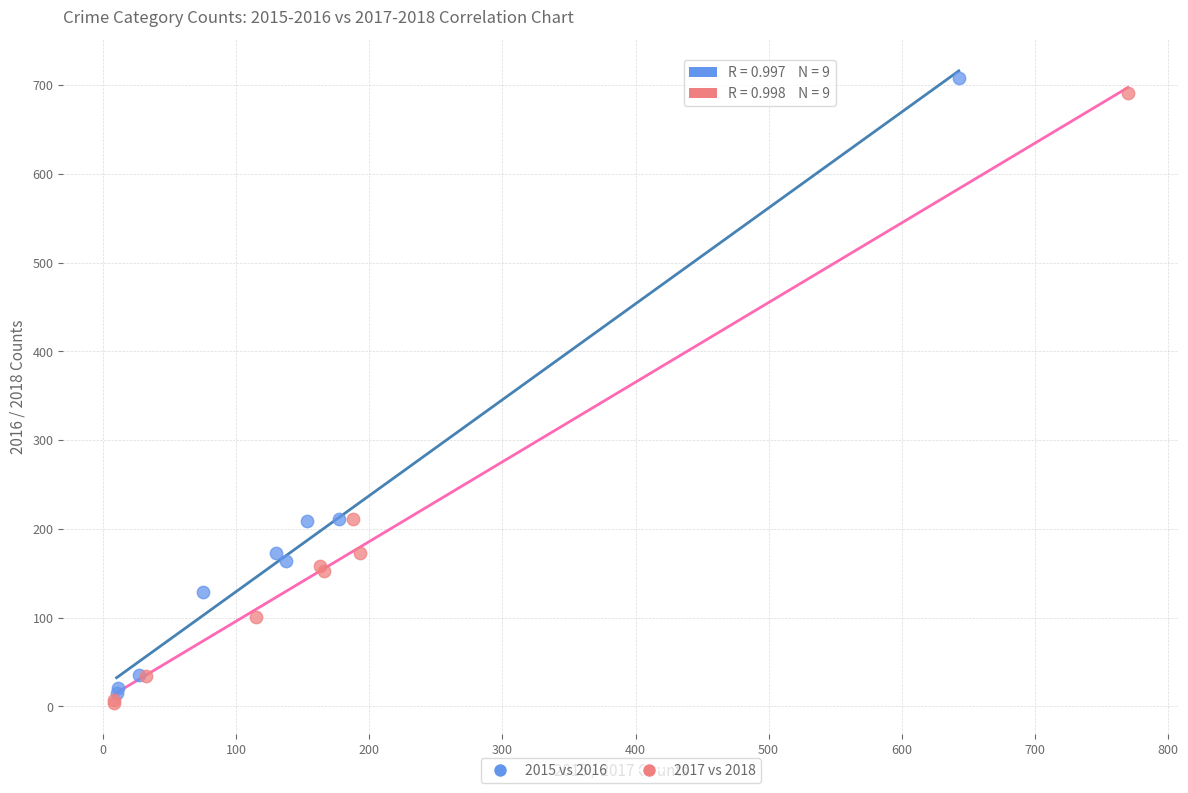

What are all the series names shown in the legend?

2015 vs 2016, 2017 vs 2018